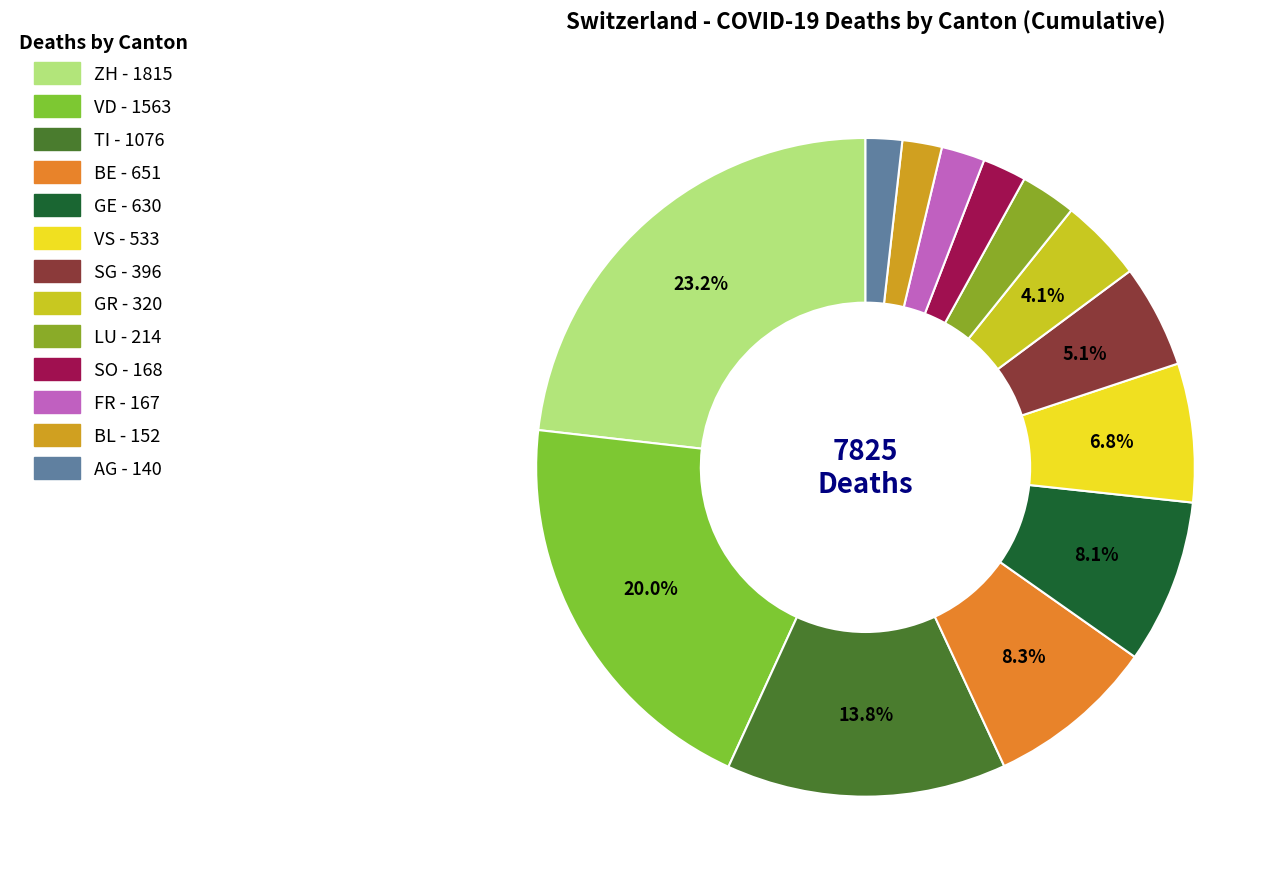

To the nearest percent, what is the average slice percentage?

8%